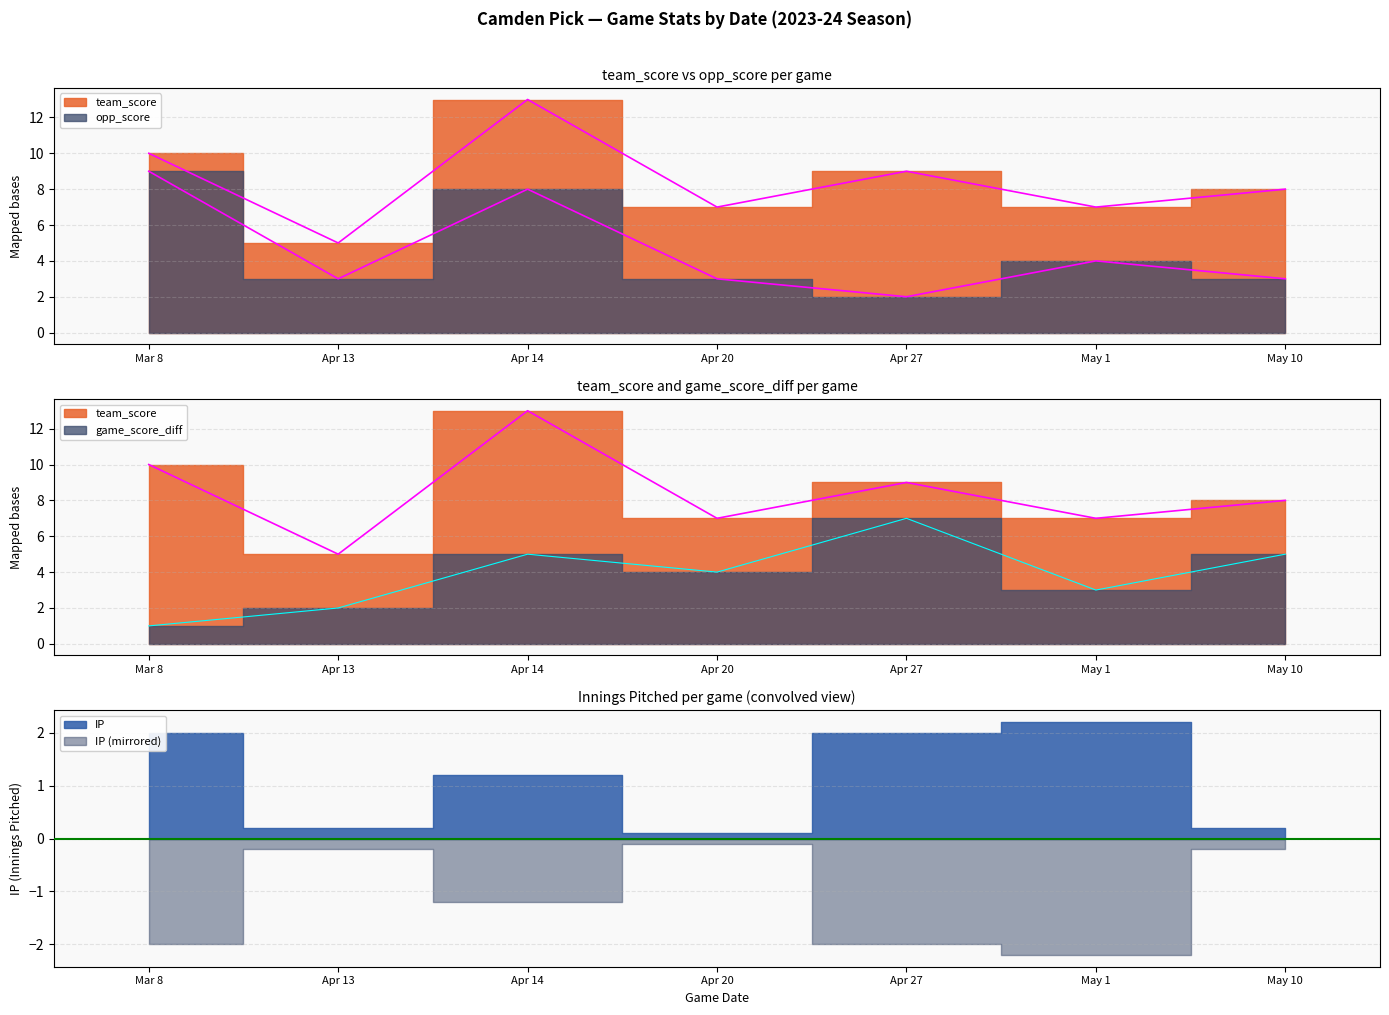

At which category does opp_score reach its first local peak?

Apr 14